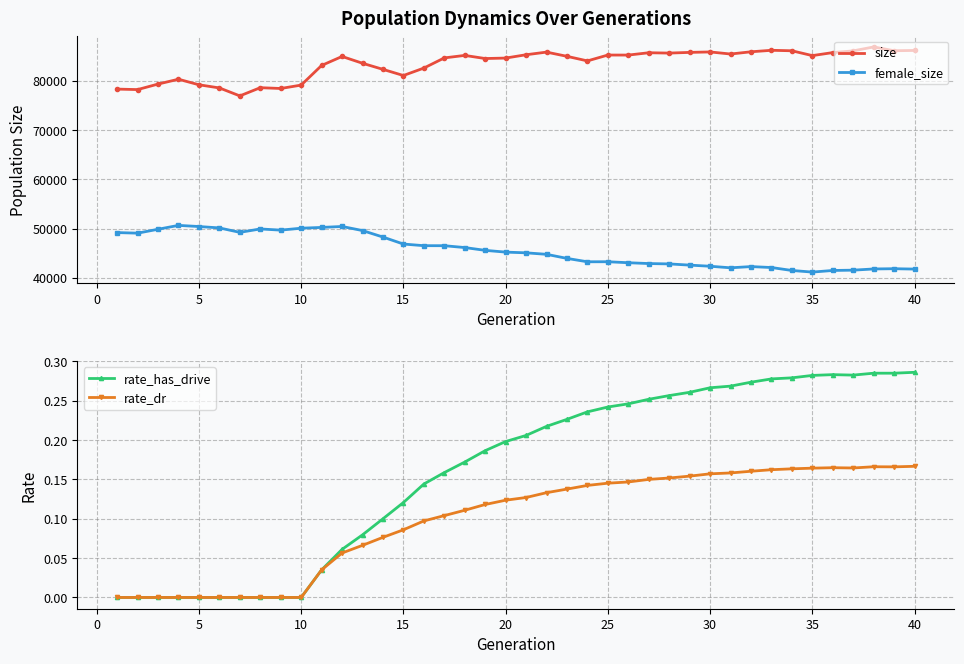

Is it true that rate_has_drive equals 0.1 at 35?

False